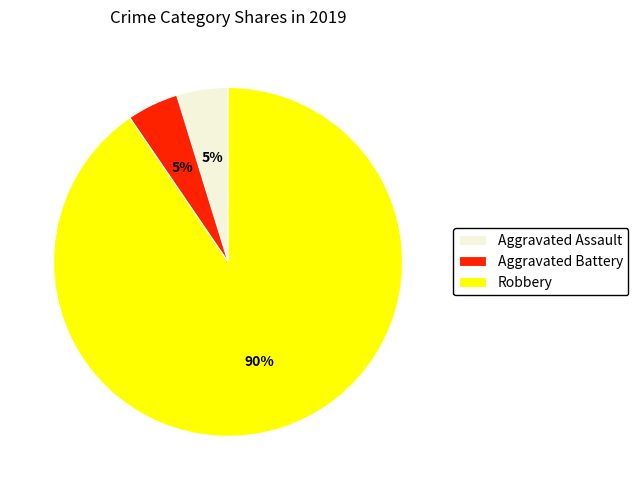

To the nearest percent, what is the combined percentage of Aggravated Assault and Robbery?

95%